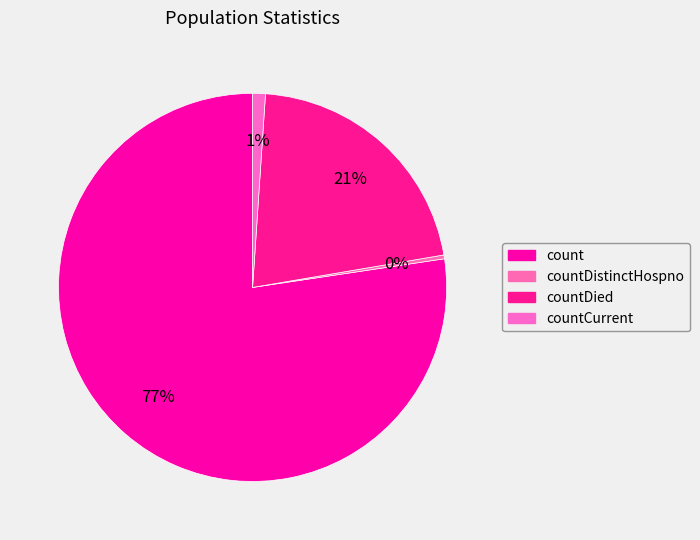

Is there any slice that represents more than half of the pie?

Yes